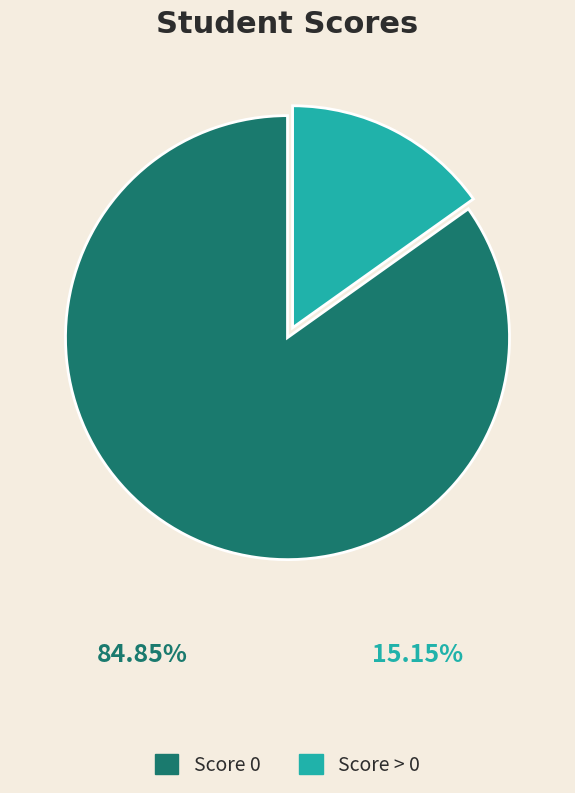

How many segments does this pie chart have?

2